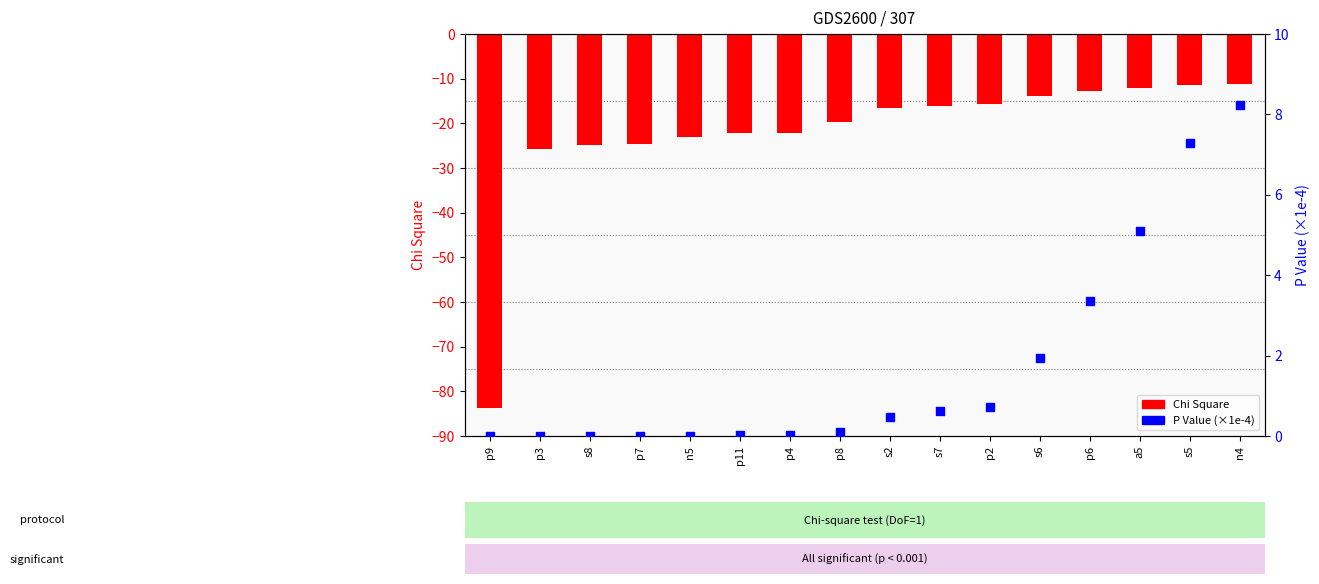

At which category is the sum across all series the highest?

n4